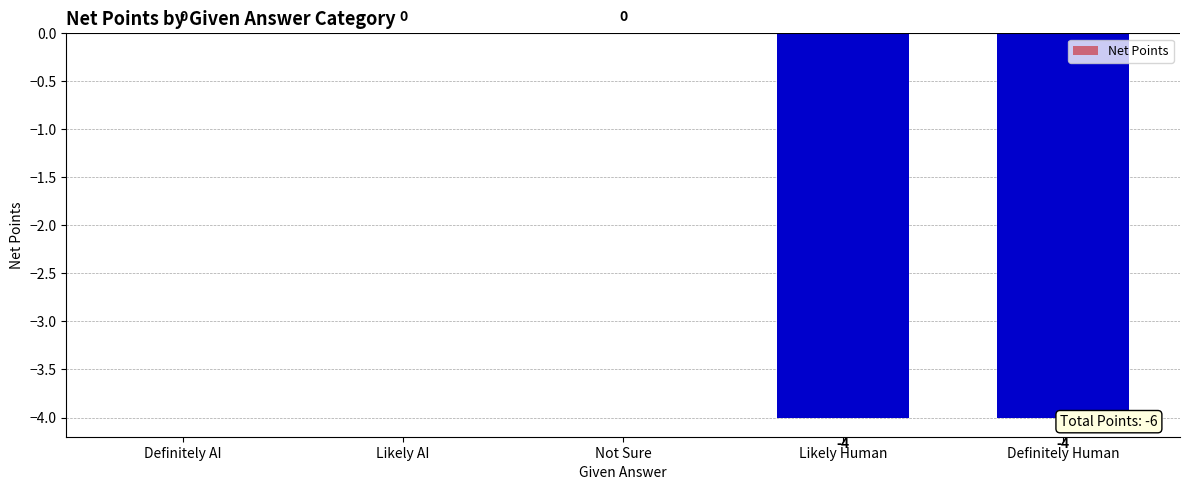

Count the number of categories in the chart.

5